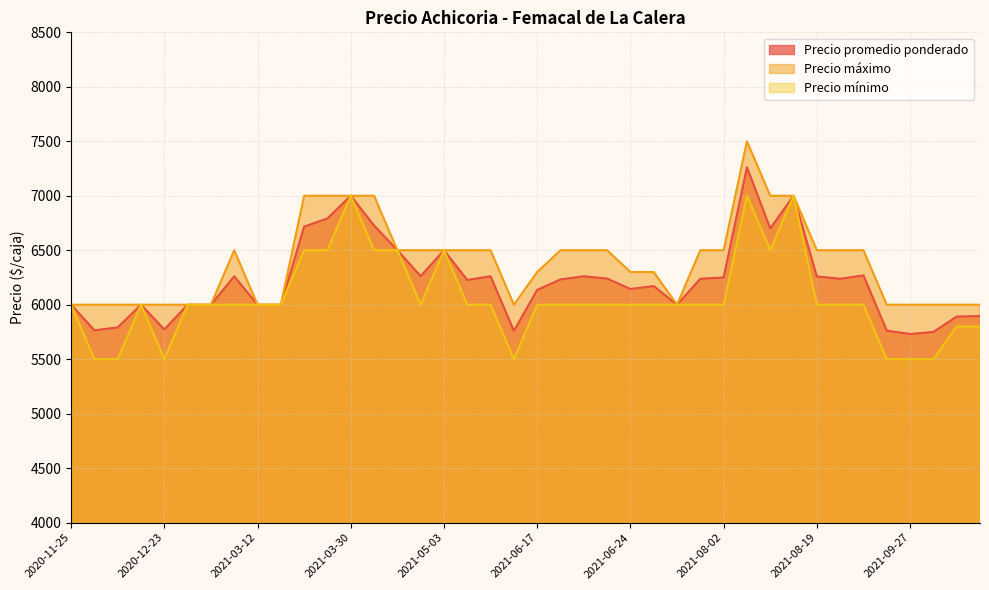

Rank the series by their average value, from lowest to highest.

Precio mínimo, Precio promedio ponderado, Precio máximo